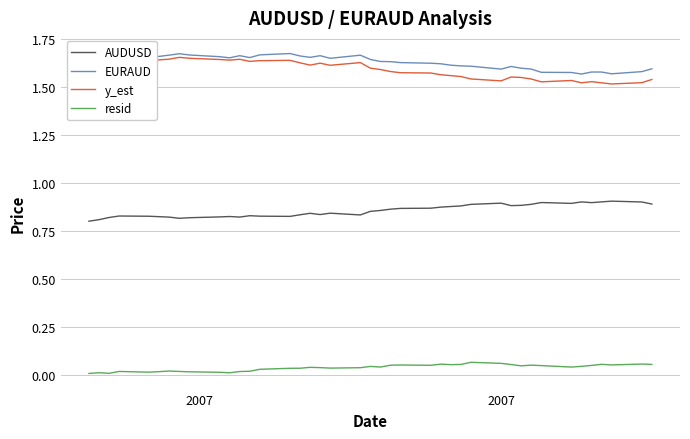

True or false: resid and AUDUSD intersect in this chart.

False